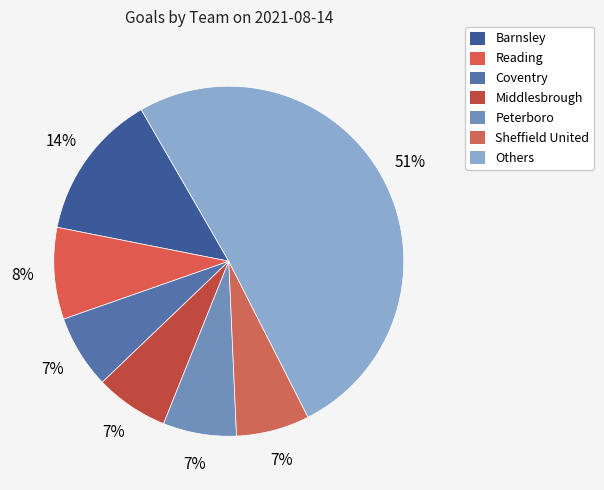

Count the number of slices in the pie.

7